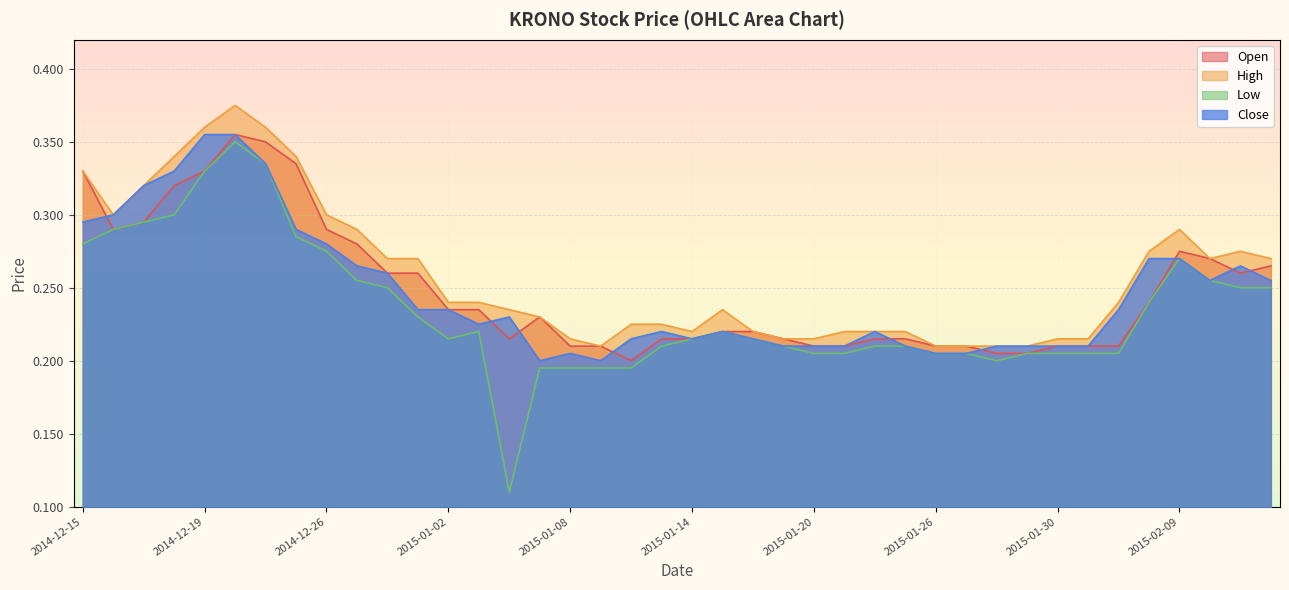

The value of open at 2015-01-26 is 0.1. True or false?

False